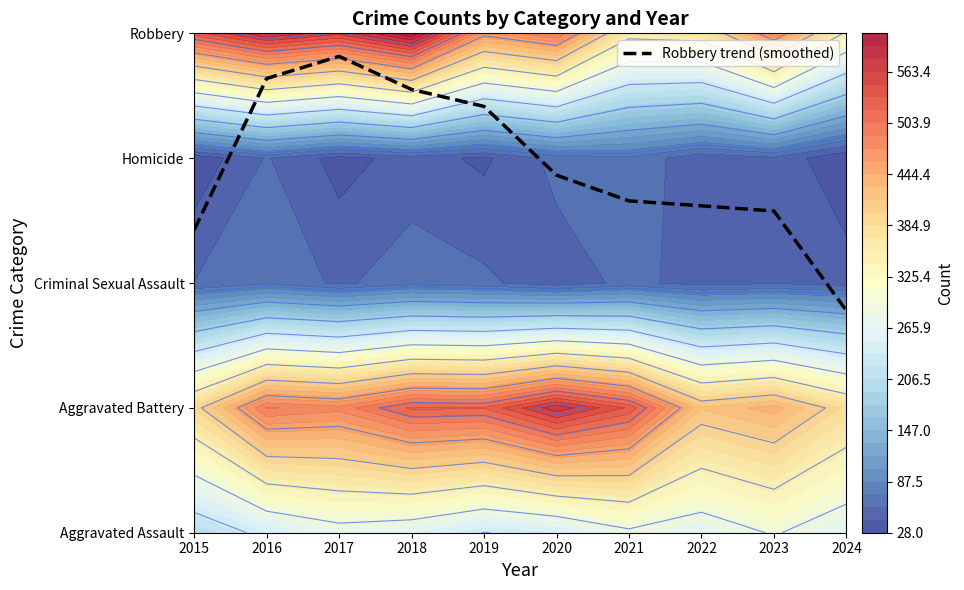

What is the ratio of the value at 2019 to the value at 2022?

1.3